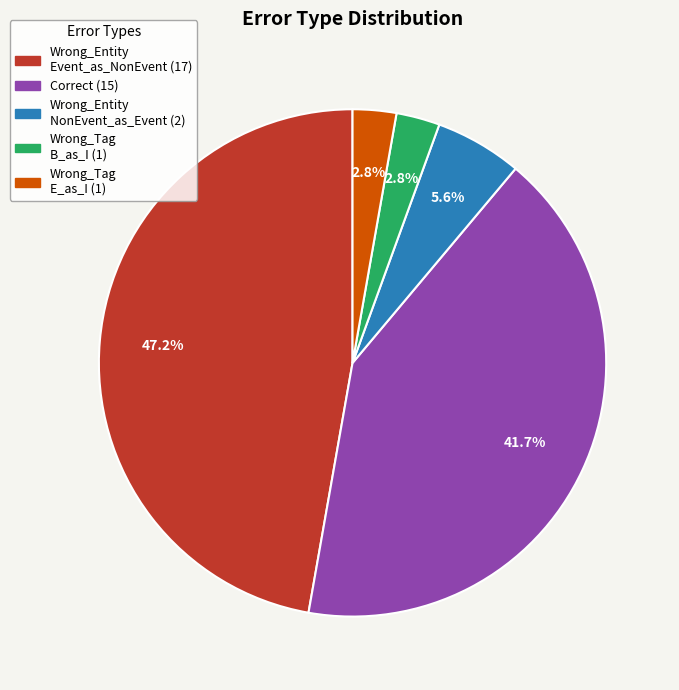

How many slices are in this pie chart?

5